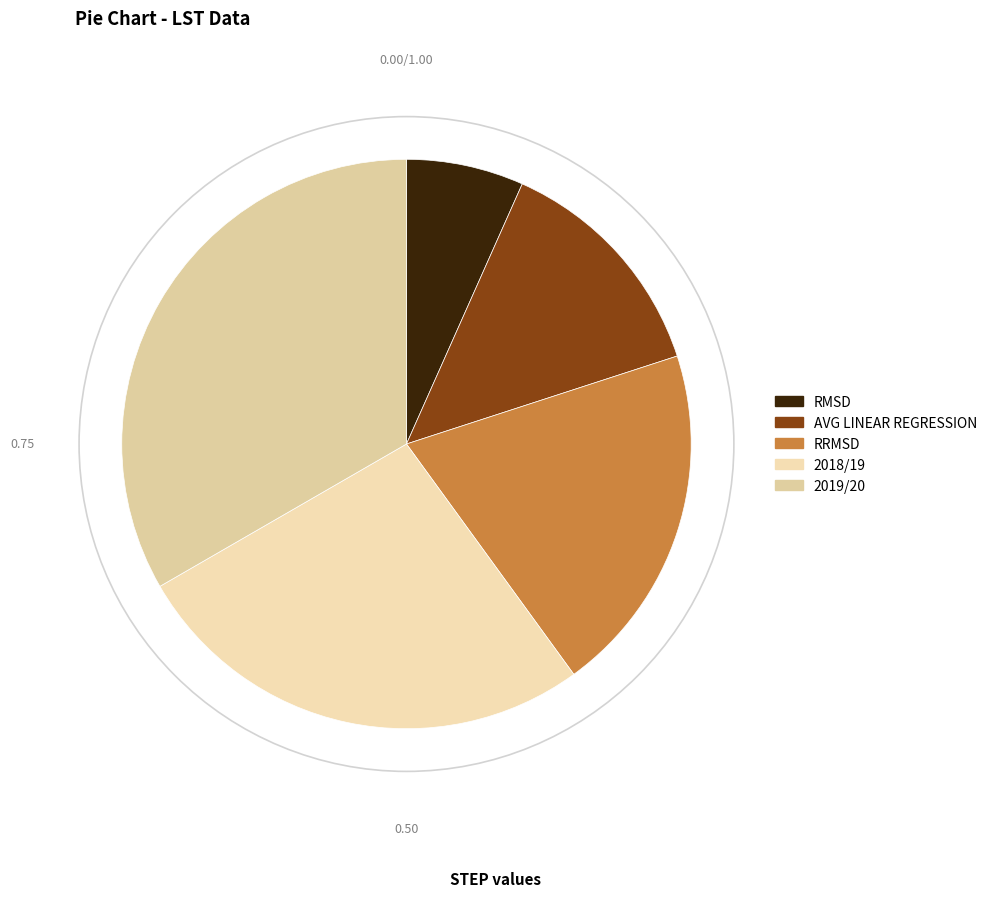

Do RRMSD and 2018/19 together represent more than half of the pie?

No